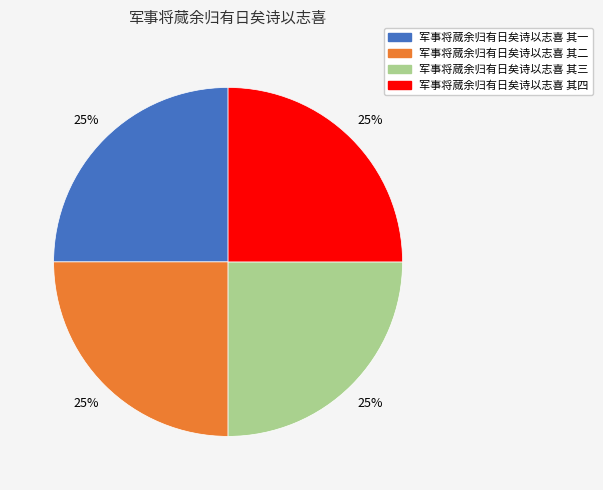

What is the ratio of the value at 军事将蒇余归有日矣诗以志喜 其一 to the value at 军事将蒇余归有日矣诗以志喜 其三?

1.0